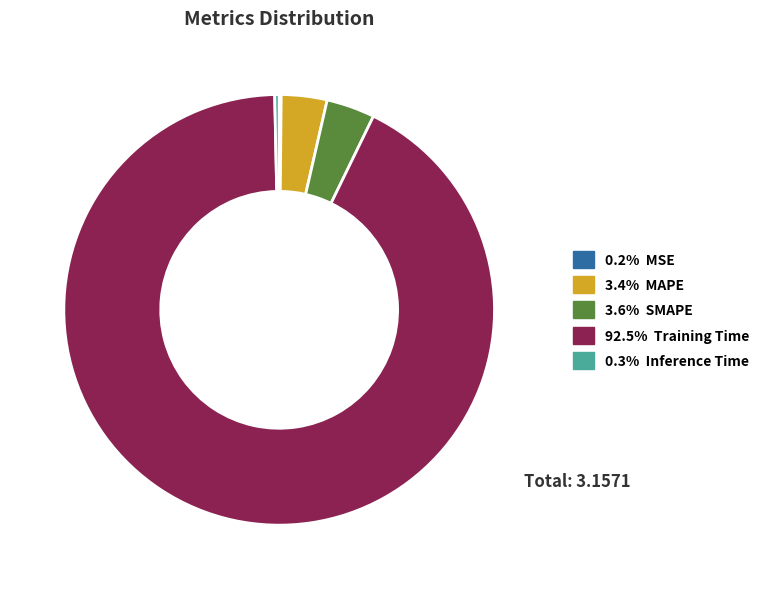

Is there a majority slice in this chart?

Yes